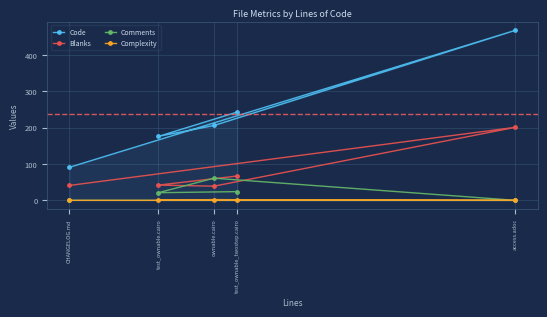

What is the difference between the Complexity values at test_ownable_twostep.cairo and ownable.cairo?

1